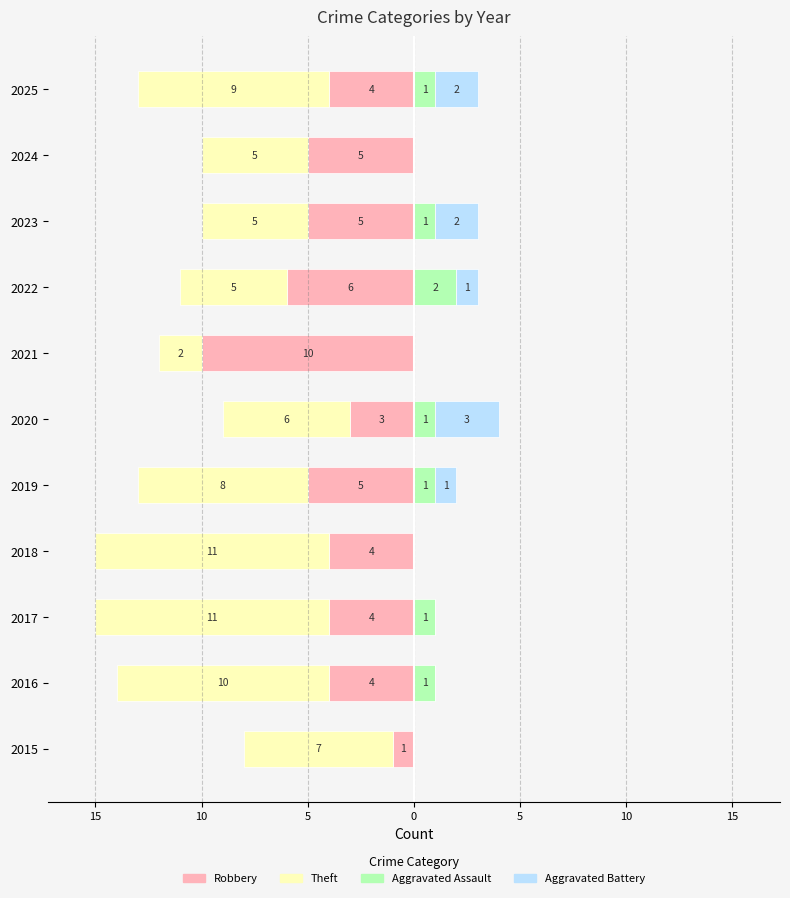

How many data points in Aggravated Assault are above 1?

1